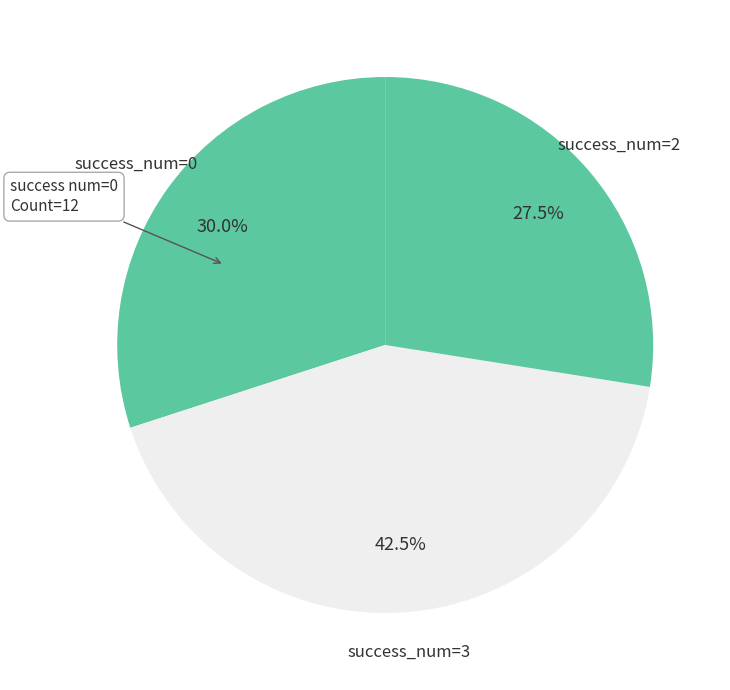

What is the largest slice in the pie chart?

success_num=3